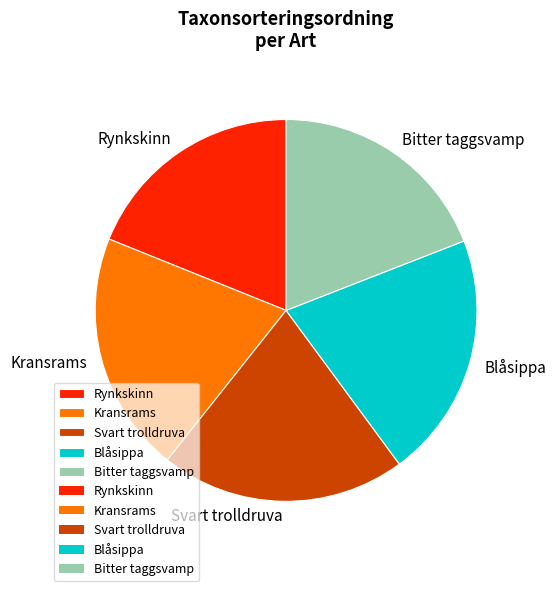

Combined, do Bitter taggsvamp and Rynkskinn account for over 50%?

No